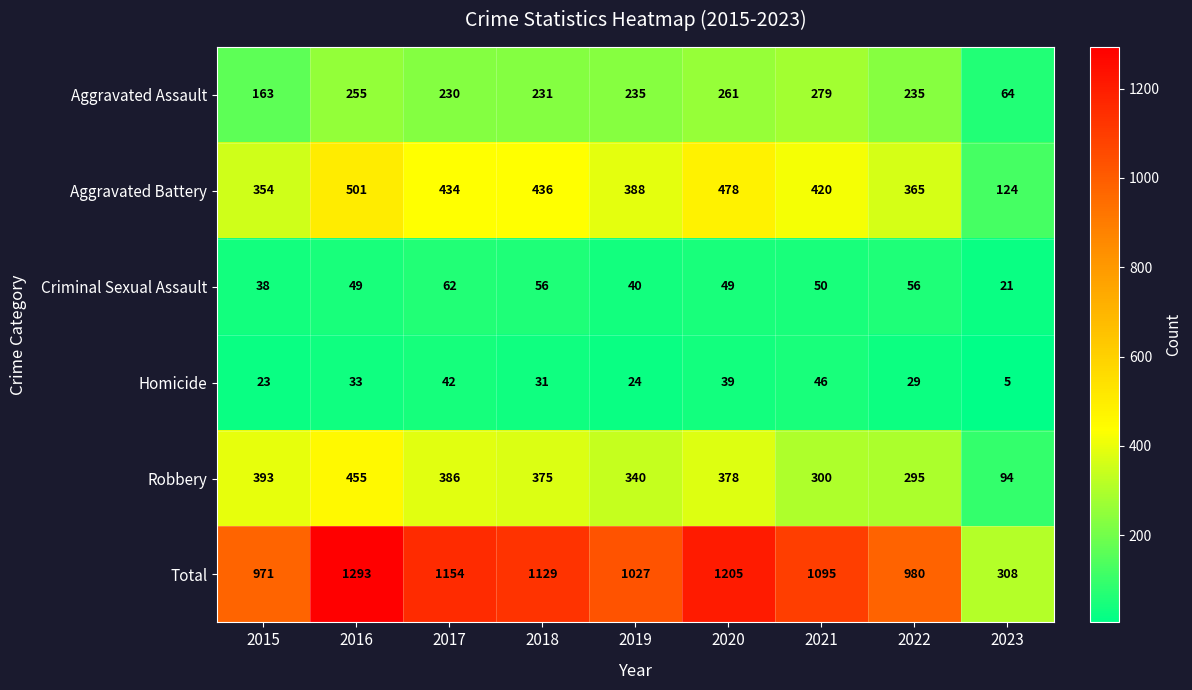

What is the difference between the Aggravated Battery values at 2023 and 2018?

312